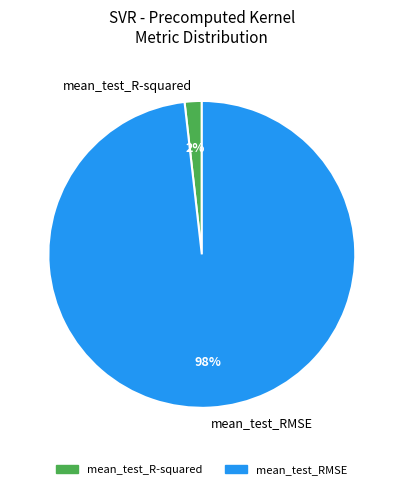

The mean_test_RMSE slice represents 98% of the pie. True or false?

True